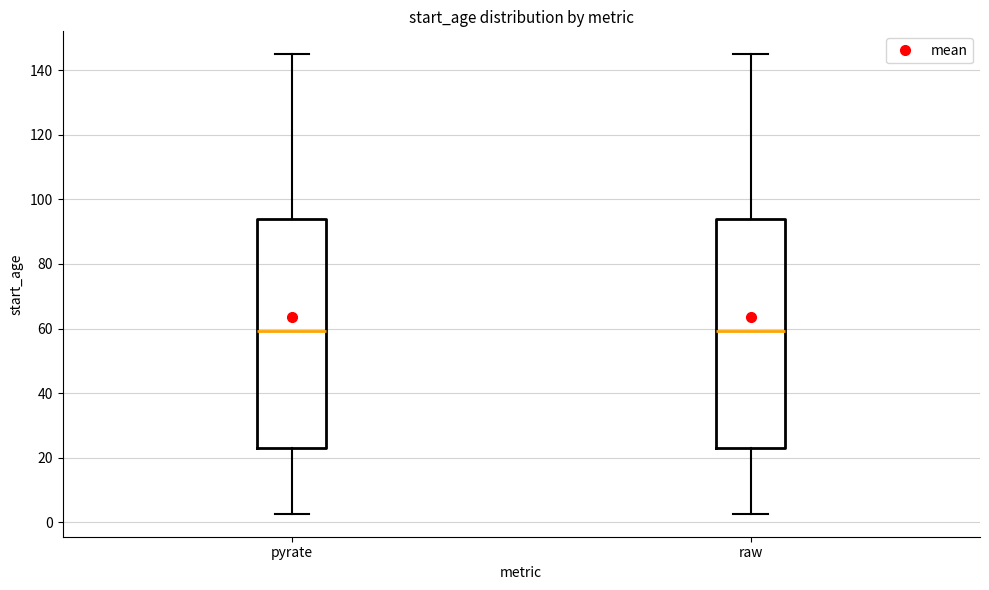

Reading left to right, transcribe this box plot: for each box, give where its median line is, the range the box spans, and where its two whiskers end, as read against the y-axis. The values are not printed on the chart, so give them approximately, as read against the axis.

pyrate: median 60, box 24 to 94, whiskers 2 to 146
raw: median 60, box 24 to 94, whiskers 2 to 146